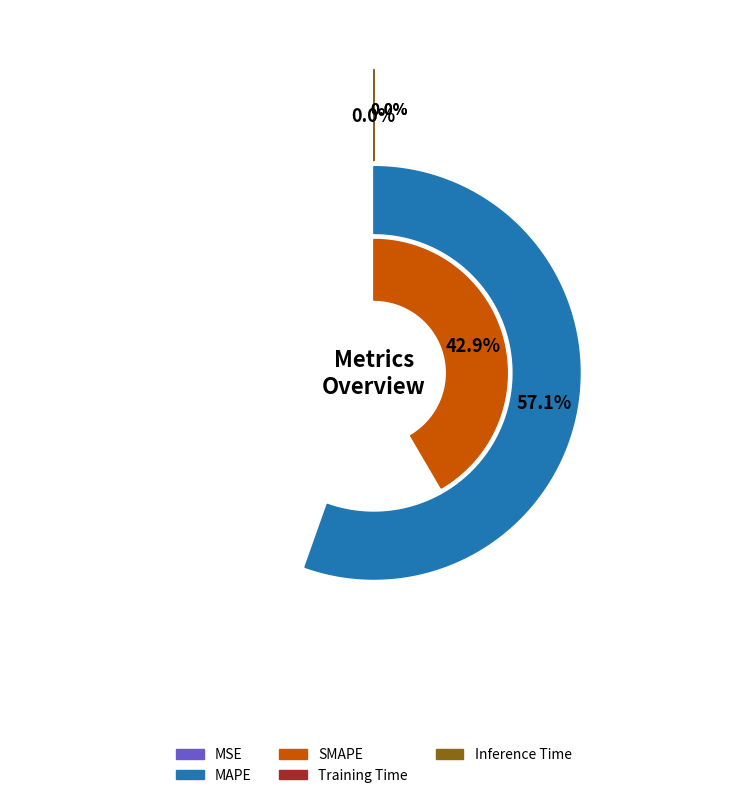

What is the largest slice in the pie chart?

MAPE